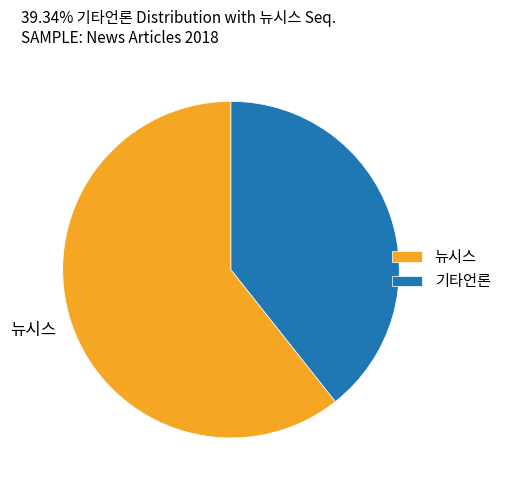

Which has a higher value, 뉴시스 or 기타언론?

뉴시스